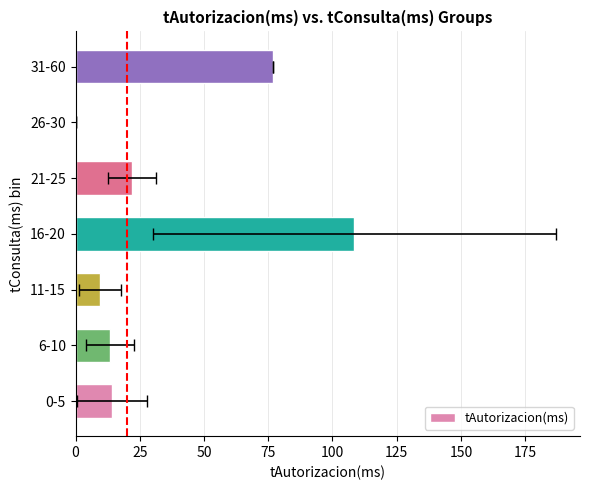

Reading left to right, extract all data points from this chart.

14.1	13.4	9.6	108.5	22.0	0.0	77.0